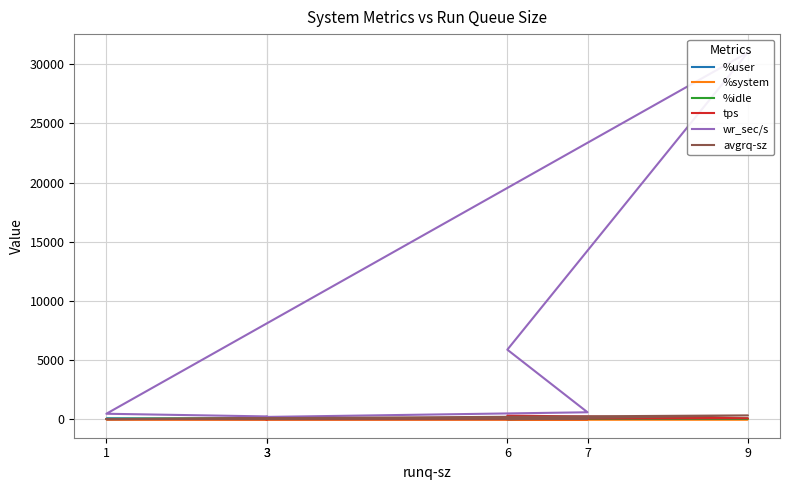

Where does the %user series first go above 37?

6